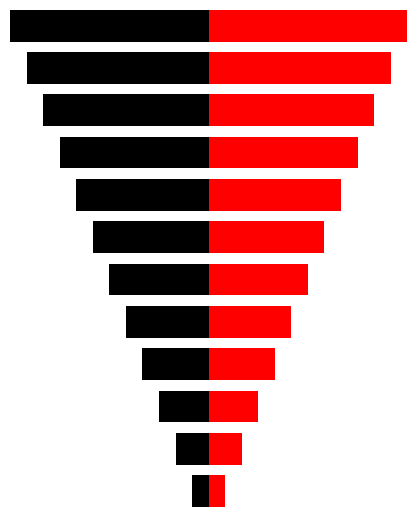

At how many categories does at least one series exceed -10?

12